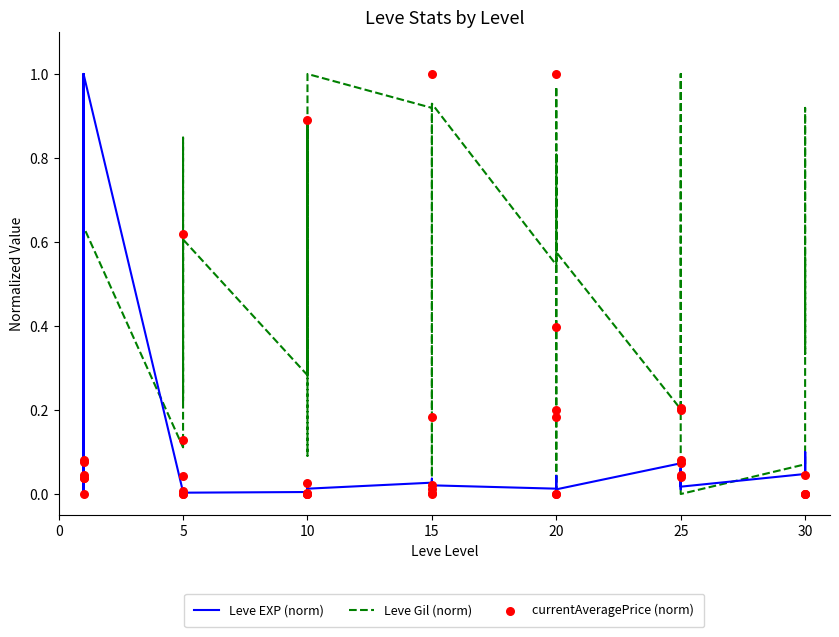

What are all the series names shown in the legend?

Leve EXP (norm), Leve Gil (norm), currentAveragePrice (norm)